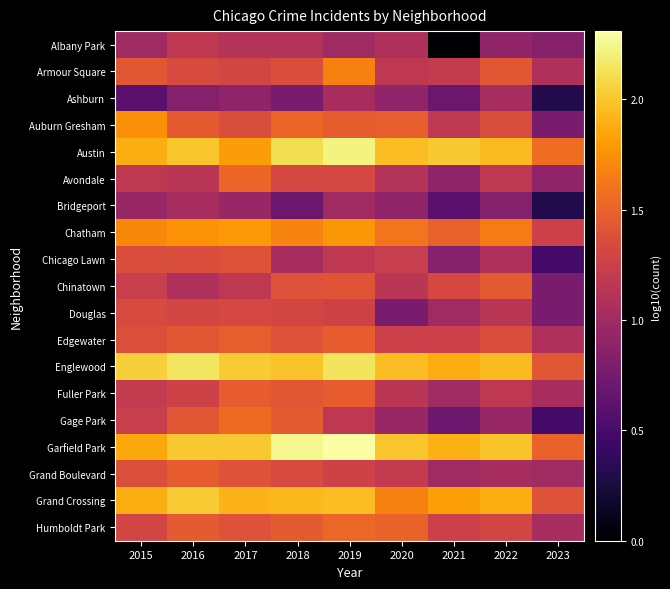

How many series are shown in this chart?

19